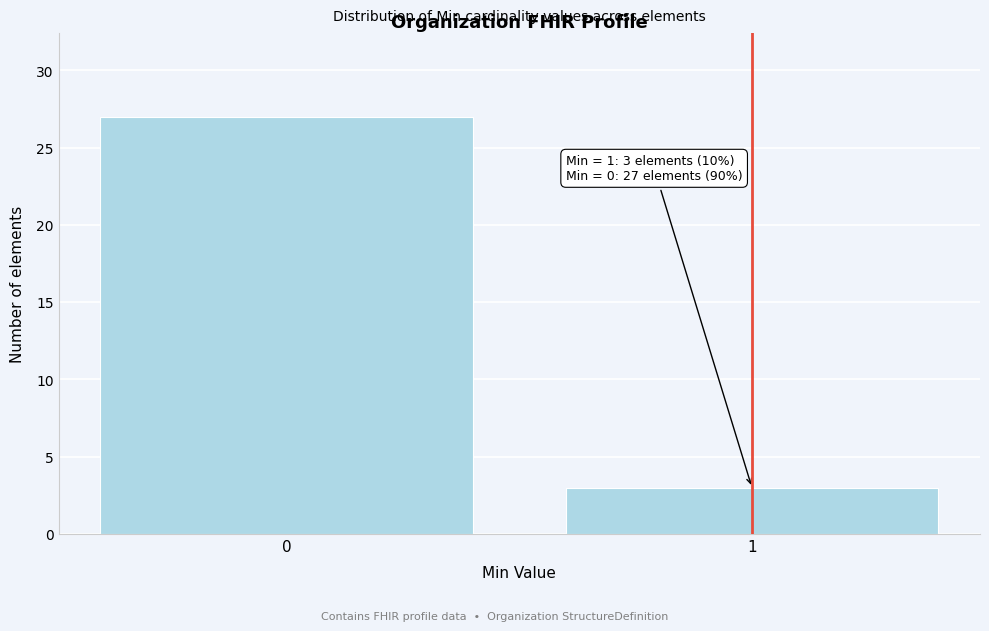

Reading left to right, transcribe all the data shown in this chart.

0=27	1=3